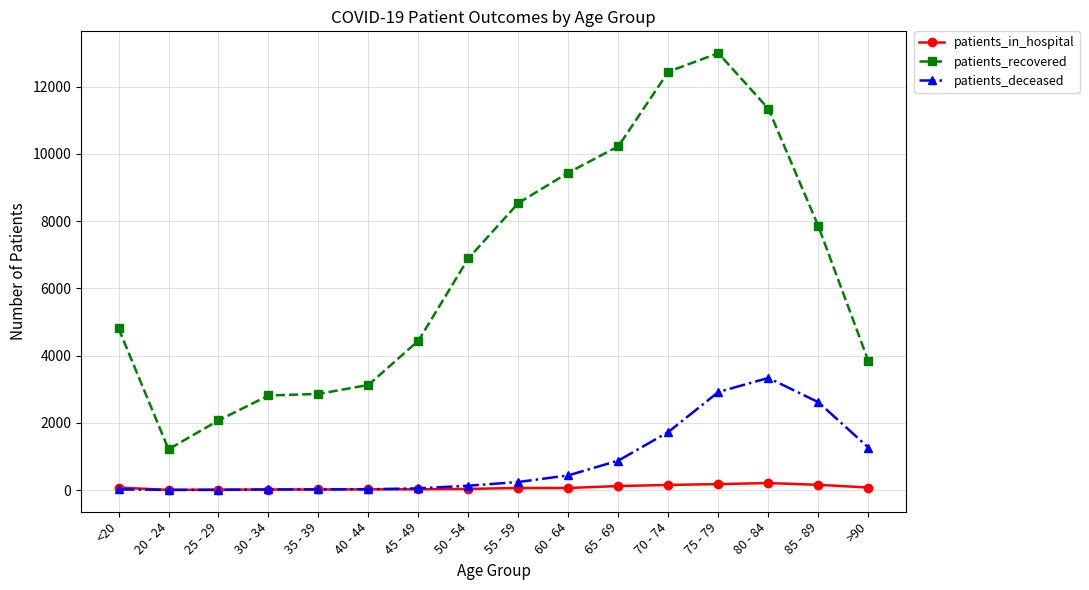

At 70 - 74, list the series in order from largest to smallest.

patients_recovered, patients_deceased, patients_in_hospital